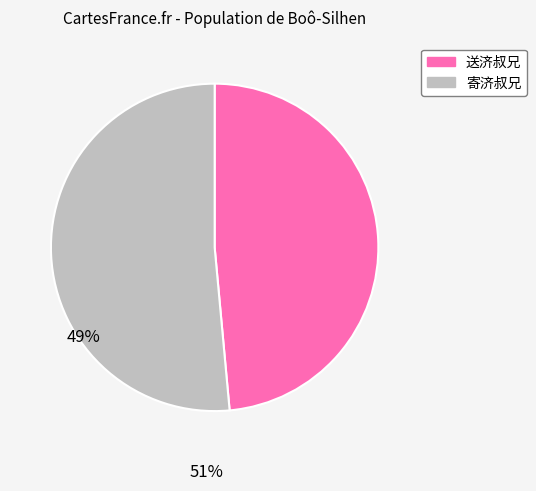

How many segments does this pie chart have?

2